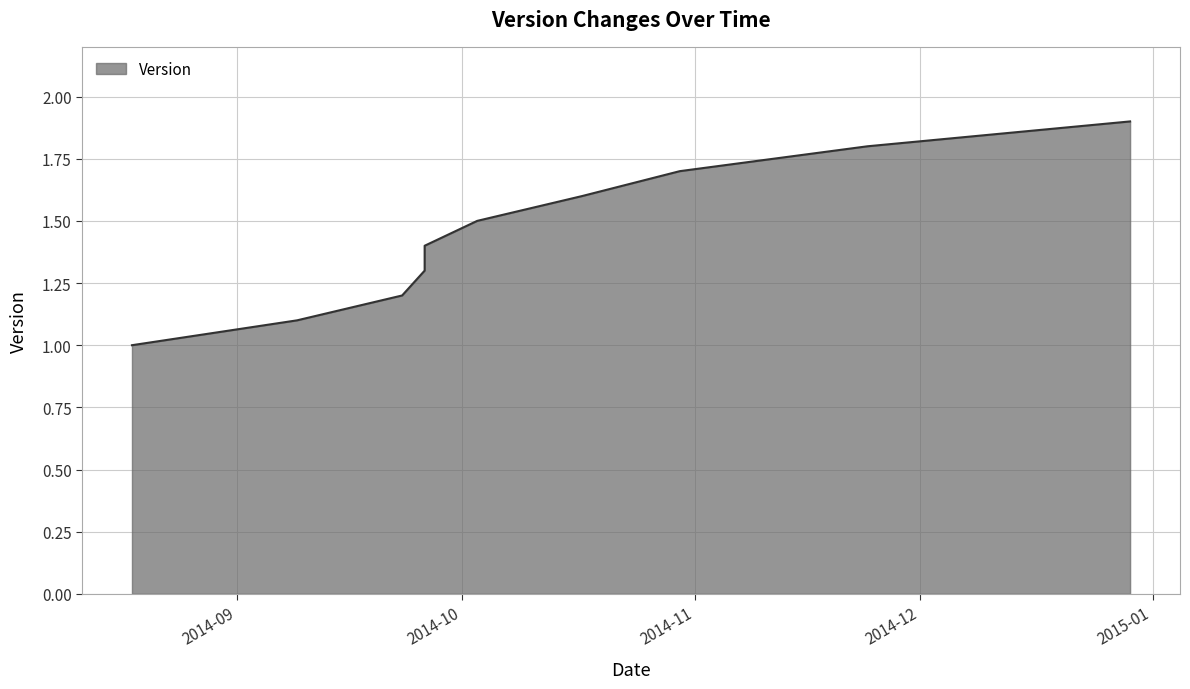

The value at 2014-09-09 is 1.6. True or false?

False